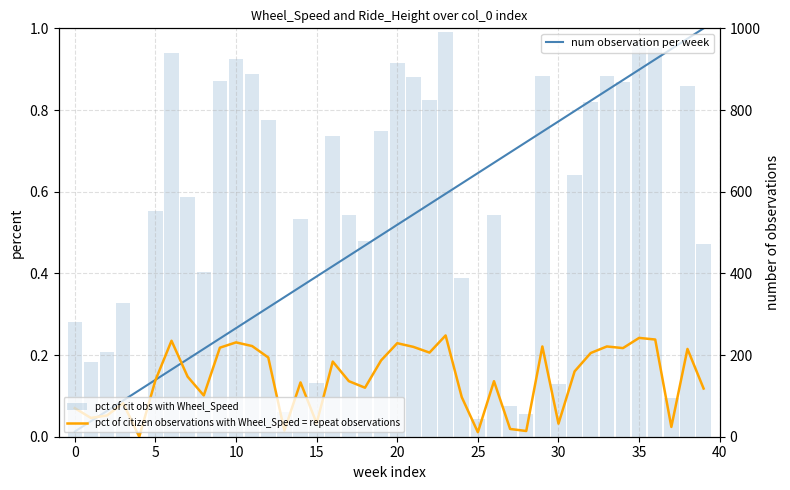

Which series has the largest total across all categories?

pct of citizen observations with Wheel_Speed = repeat observations